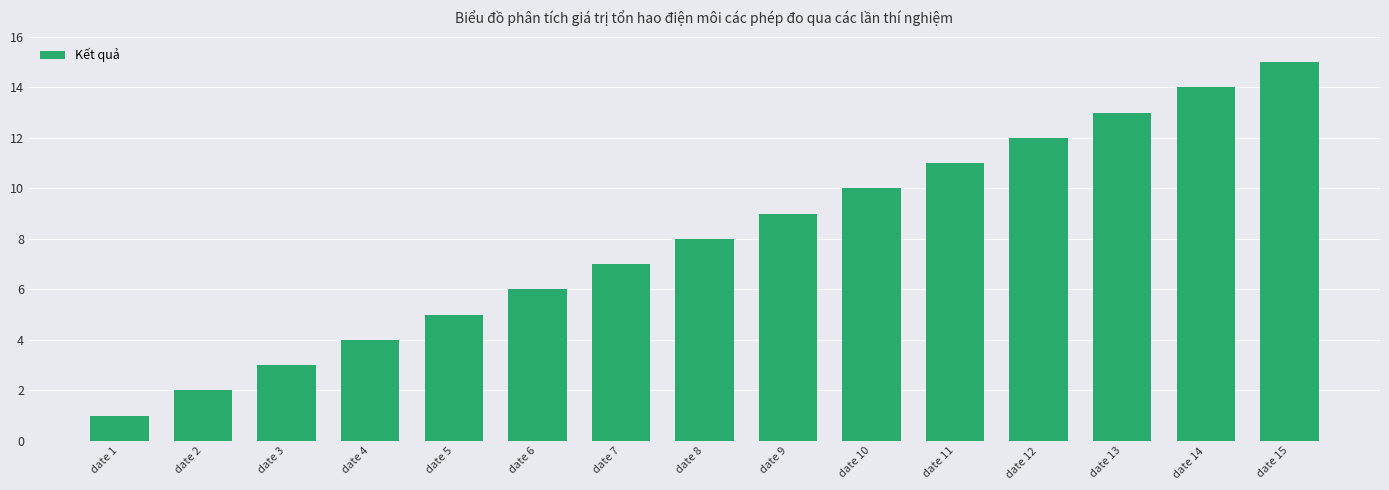

Are the bars grouped side by side (vs. stacked)?

No